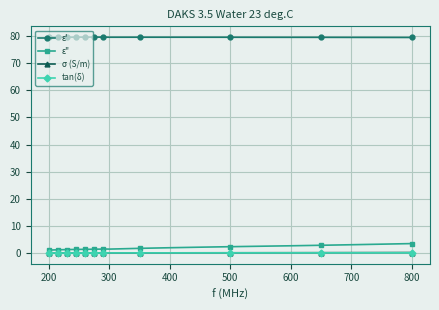

True or false: ε' has more than 1 points higher than both neighbors.

True